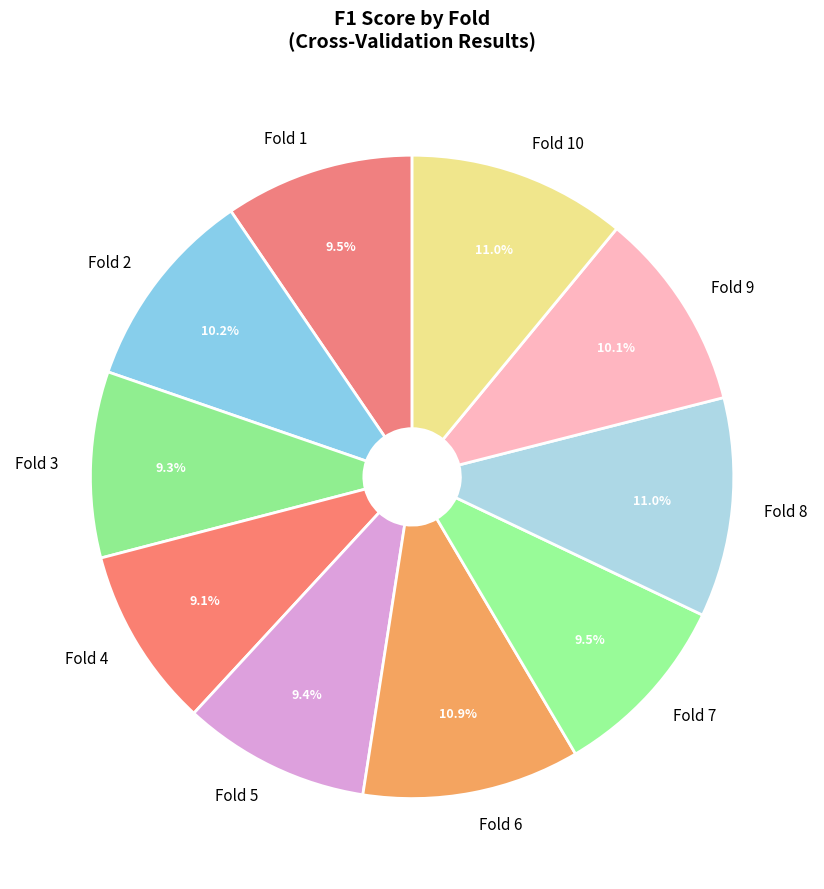

Is it true that Fold 8 is 19% of the pie?

False